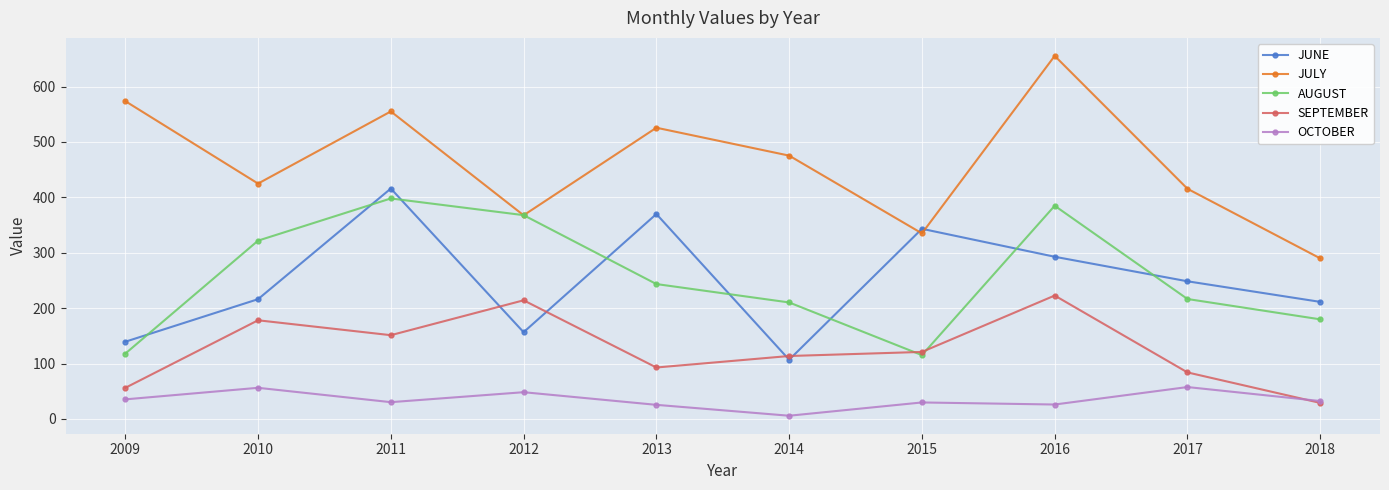

How many data points does each series have?

10